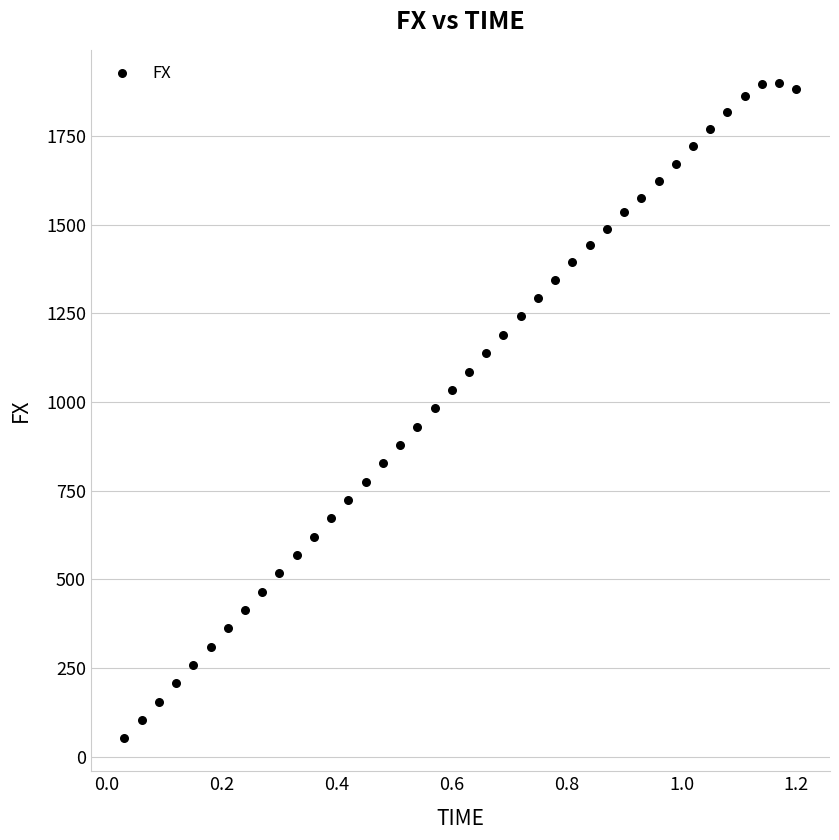

What is the range of X values (max minus min)?

1.2